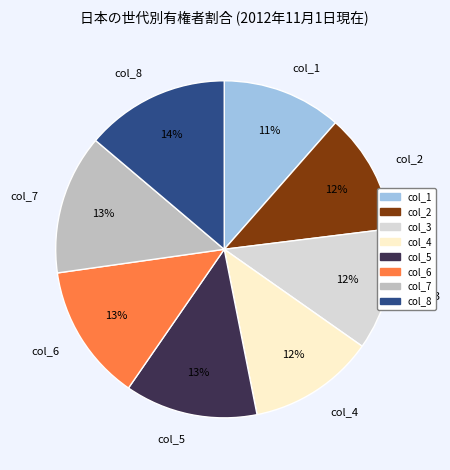

Does col_6 account for over 50% of the chart?

No